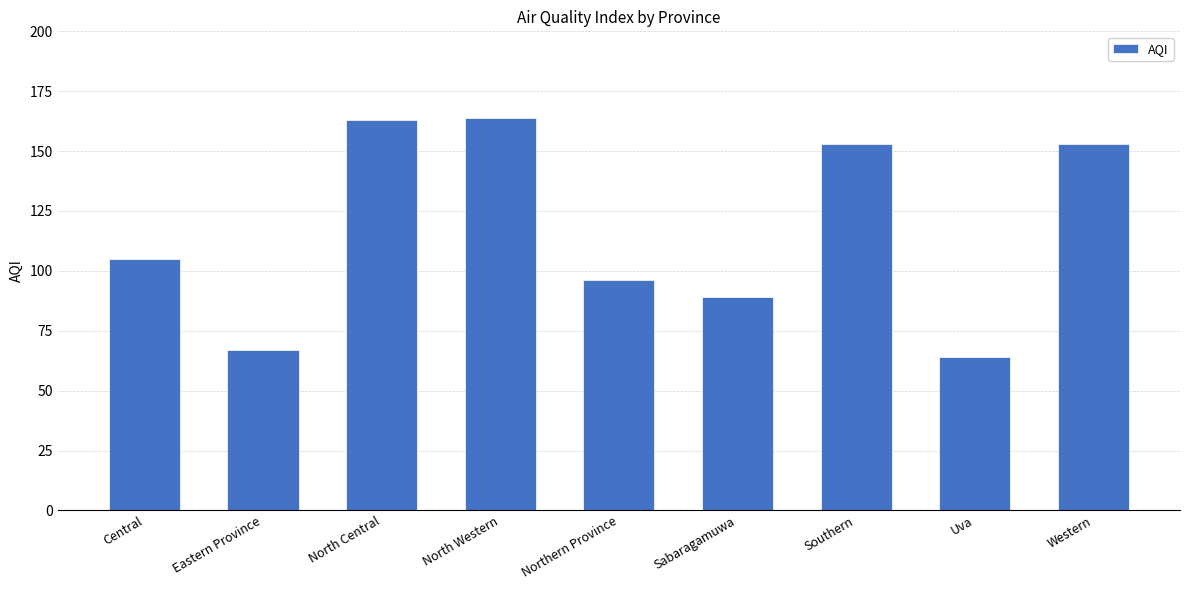

What is the greatest value displayed?

164